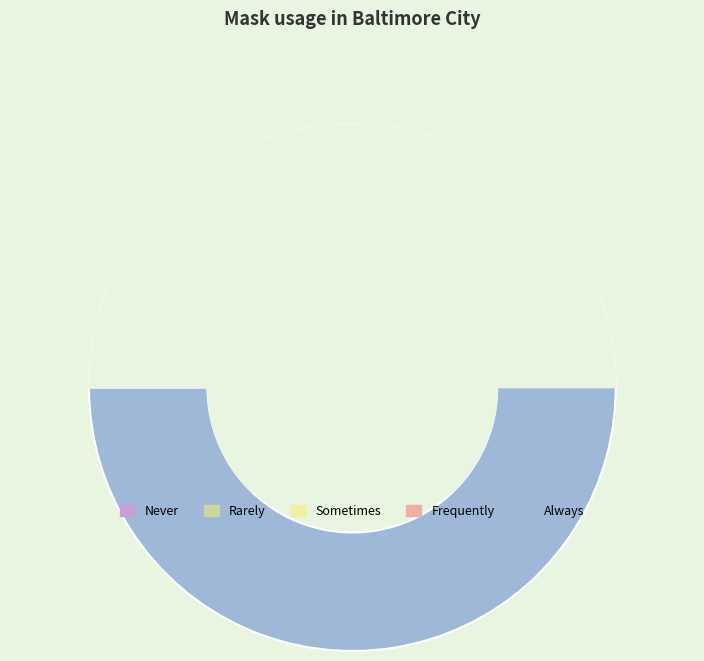

Which slice is the largest?

Always